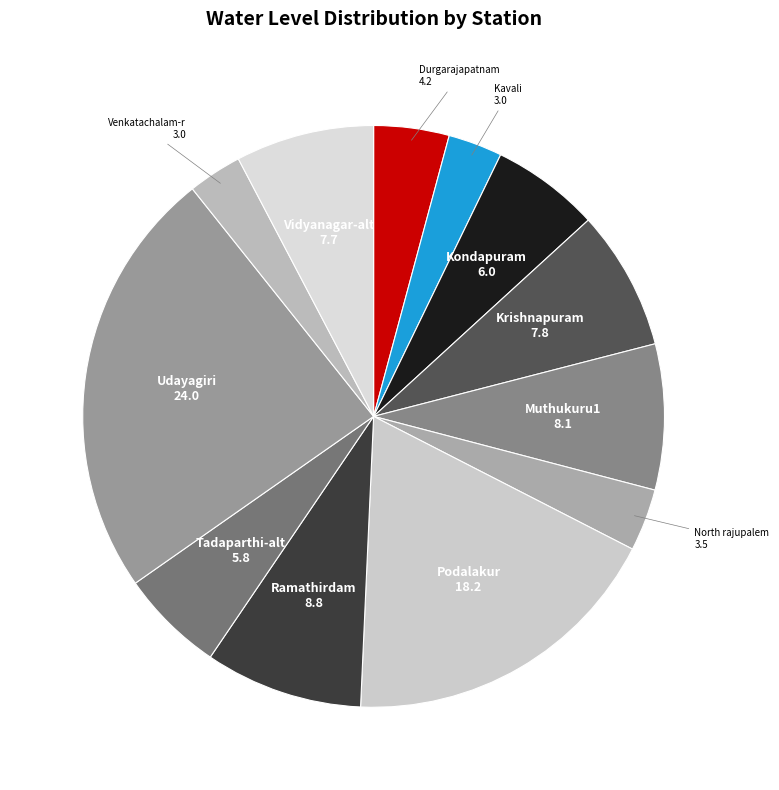

What is the ratio of the value at Vidyanagar-alt to the value at Ramathirdam?

0.9